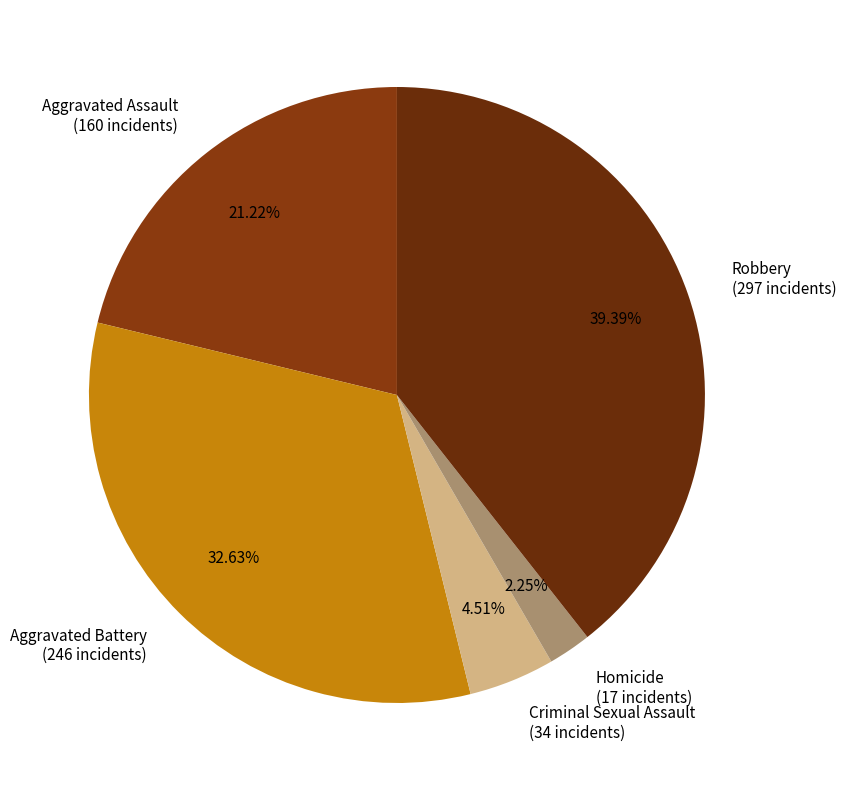

The Aggravated Assault slice represents 21% of the pie. True or false?

True